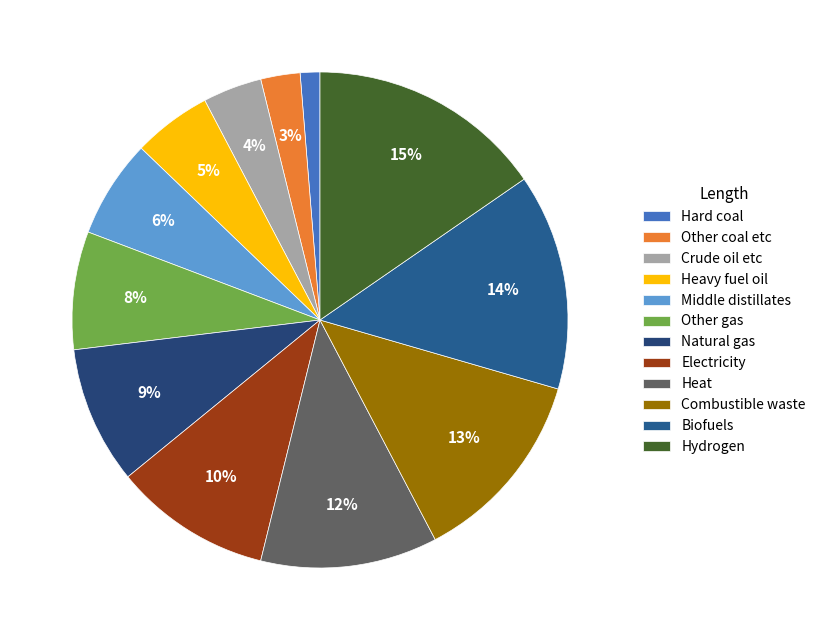

Which category has the biggest portion of the pie?

Hydrogen